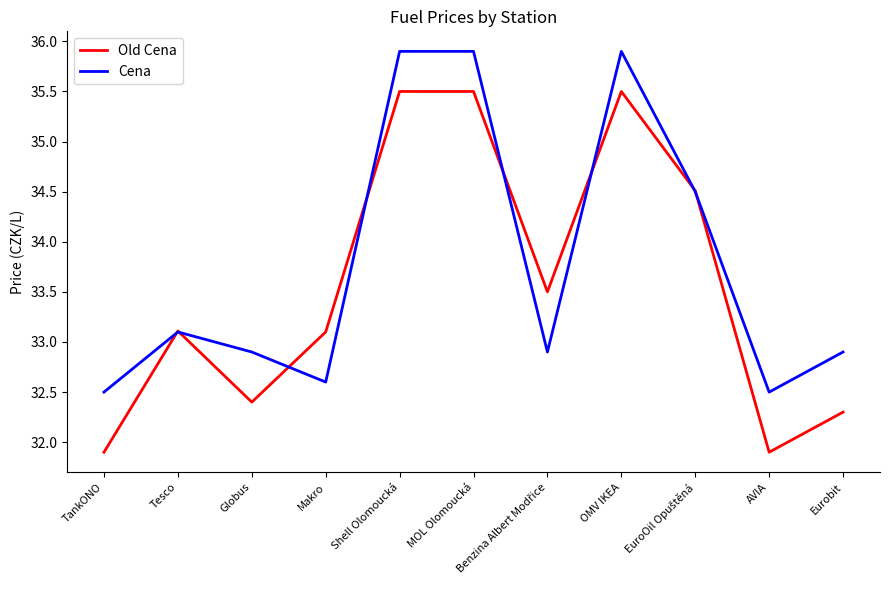

What position from the right is Makro?

8